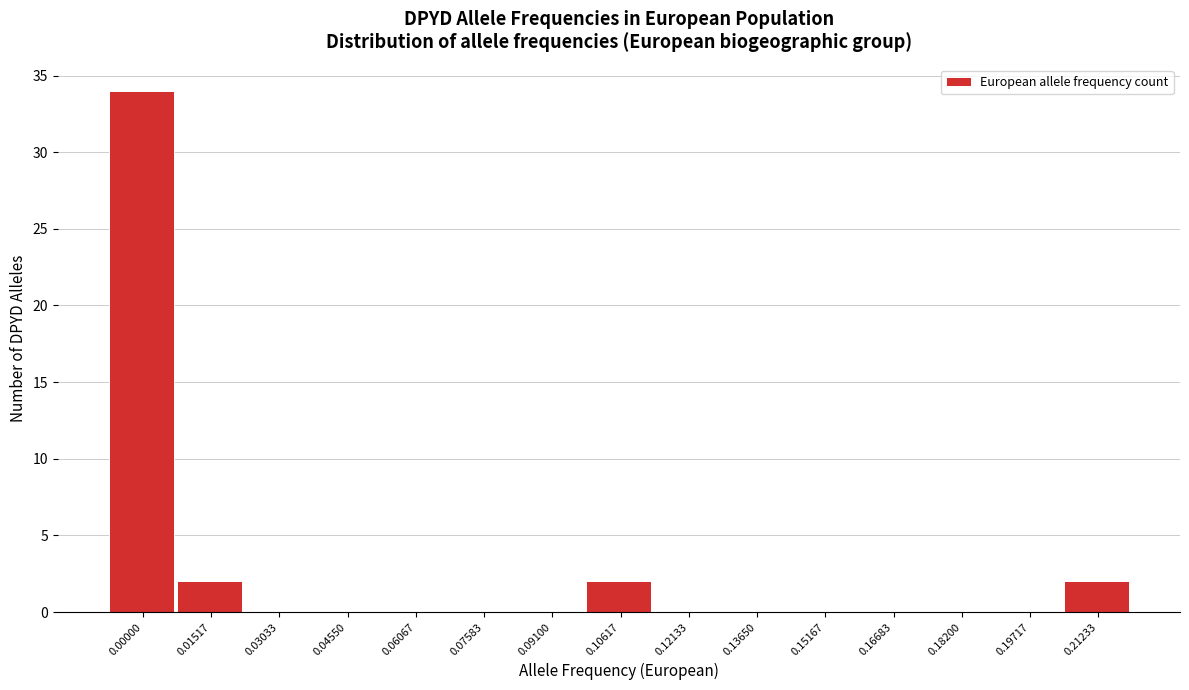

Reading left to right, transcribe all the data shown in this chart.

0.00000=34	0.01517=2	0.03033=0	0.04550=0	0.06067=0	0.07583=0	0.09100=0	0.10617=2	0.12133=0	0.13650=0	0.15167=0	0.16683=0	0.18200=0	0.19717=0	0.21233=2